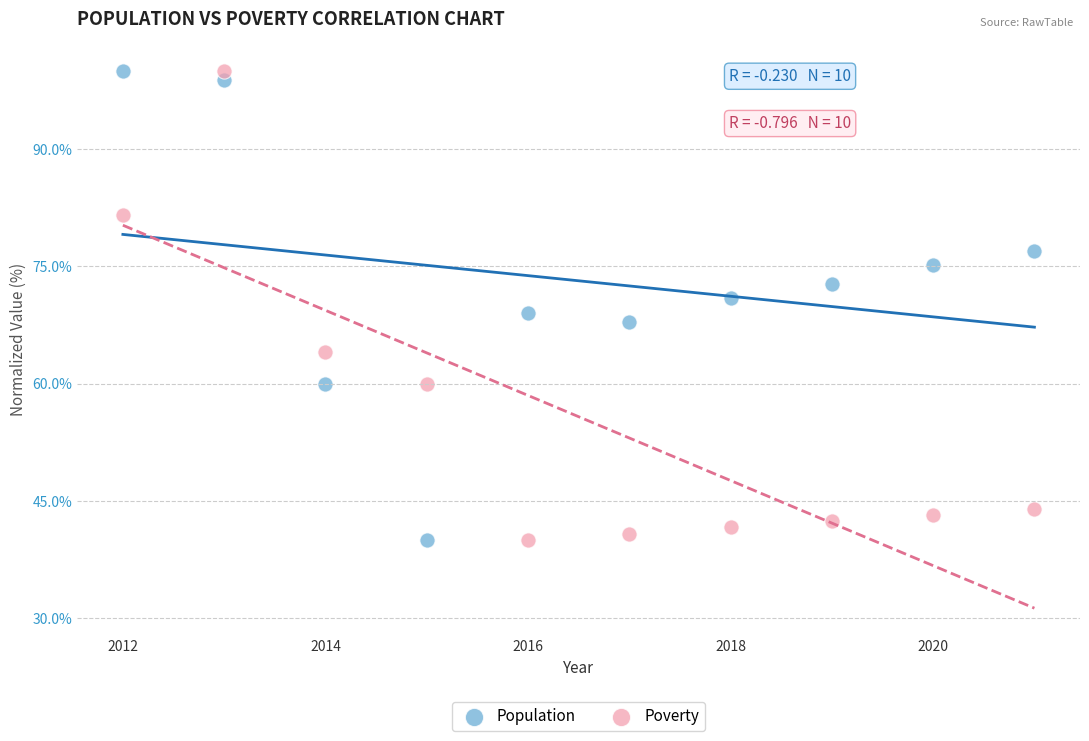

What is the X range (max minus min) for the scatter plot?

9.0